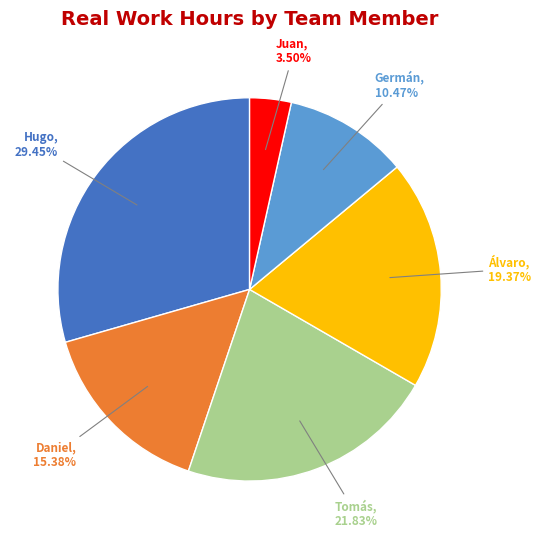

Is there a majority slice in this chart?

No